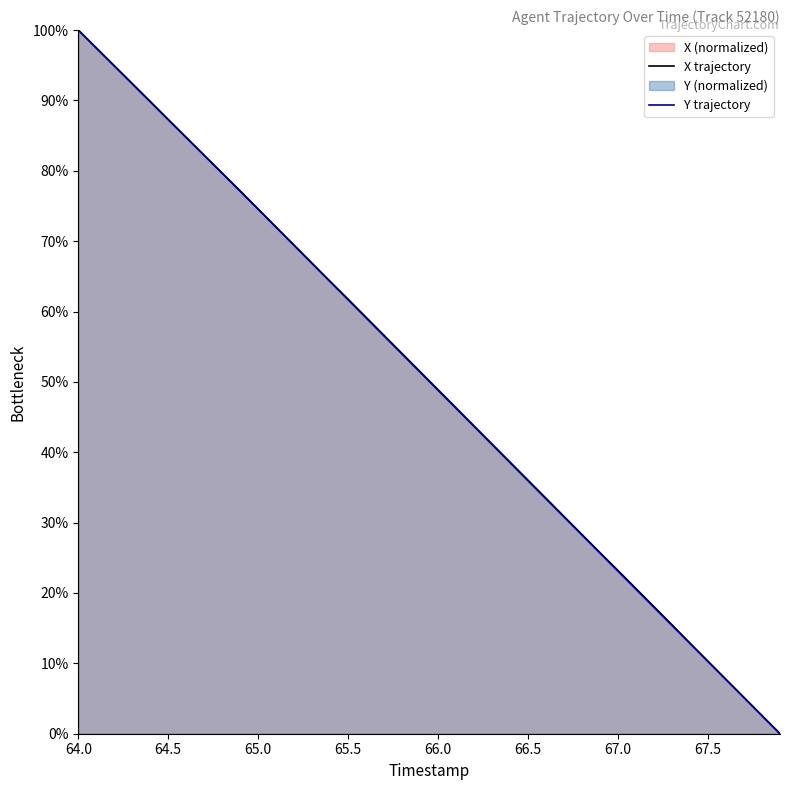

Which category has the highest value in the X trajectory series?

64.0